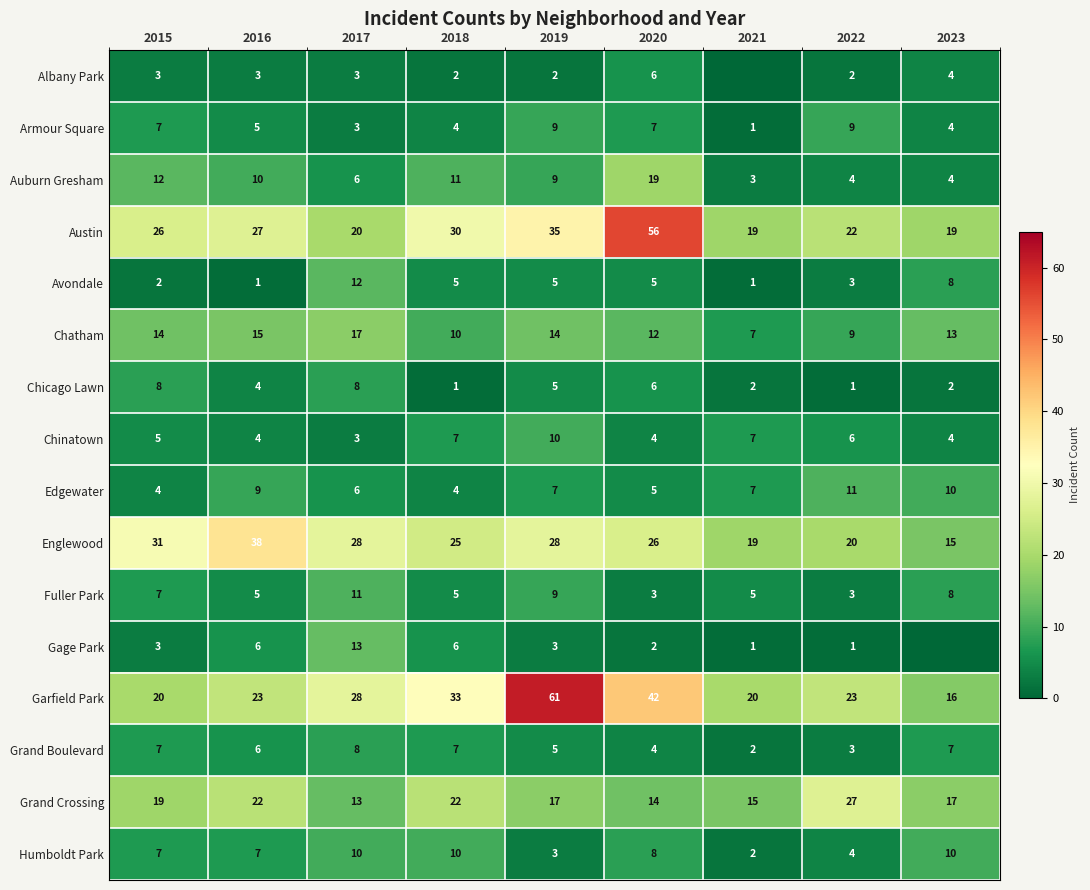

At how many categories does at least one series exceed 37?

3